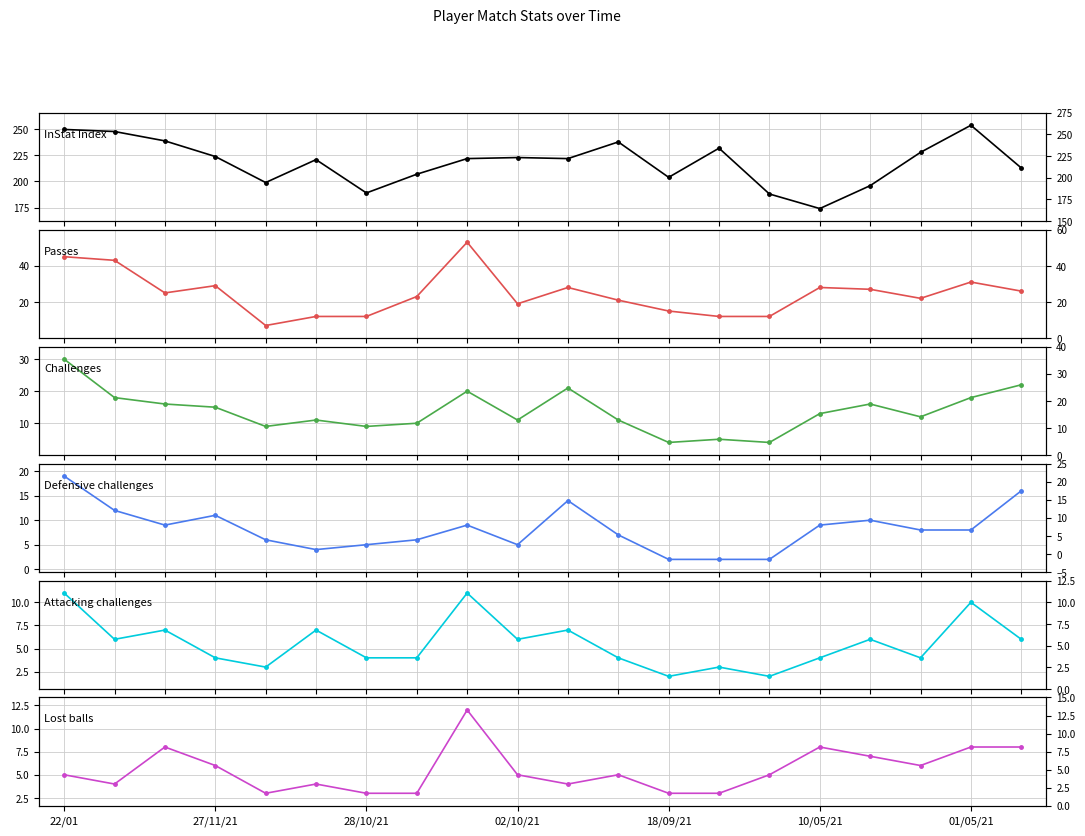

What position from the left is 7?

8